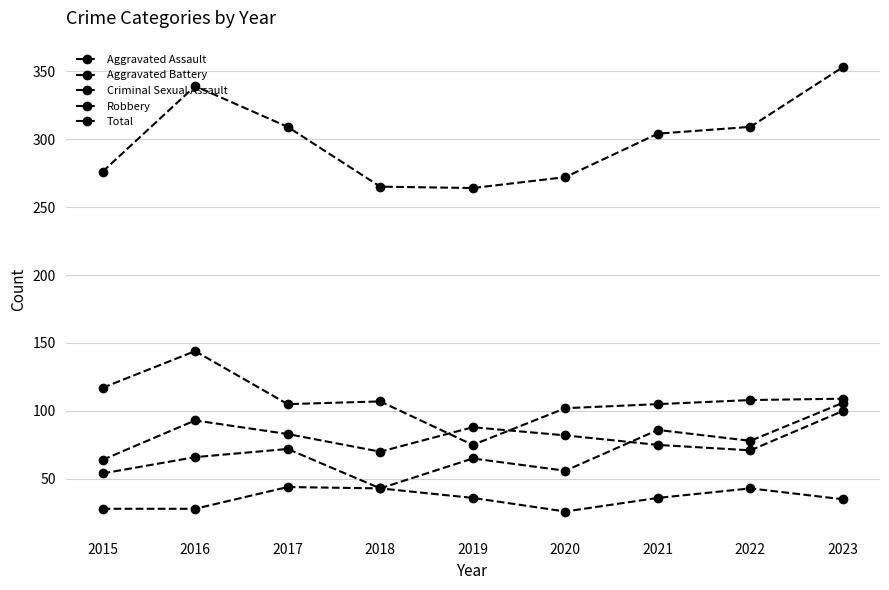

What is the sum of all Aggravated Battery values?

726